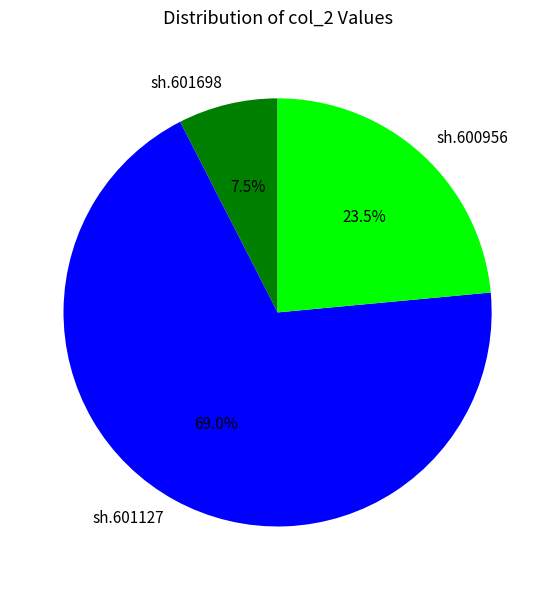

Which slice is the largest?

sh.601127